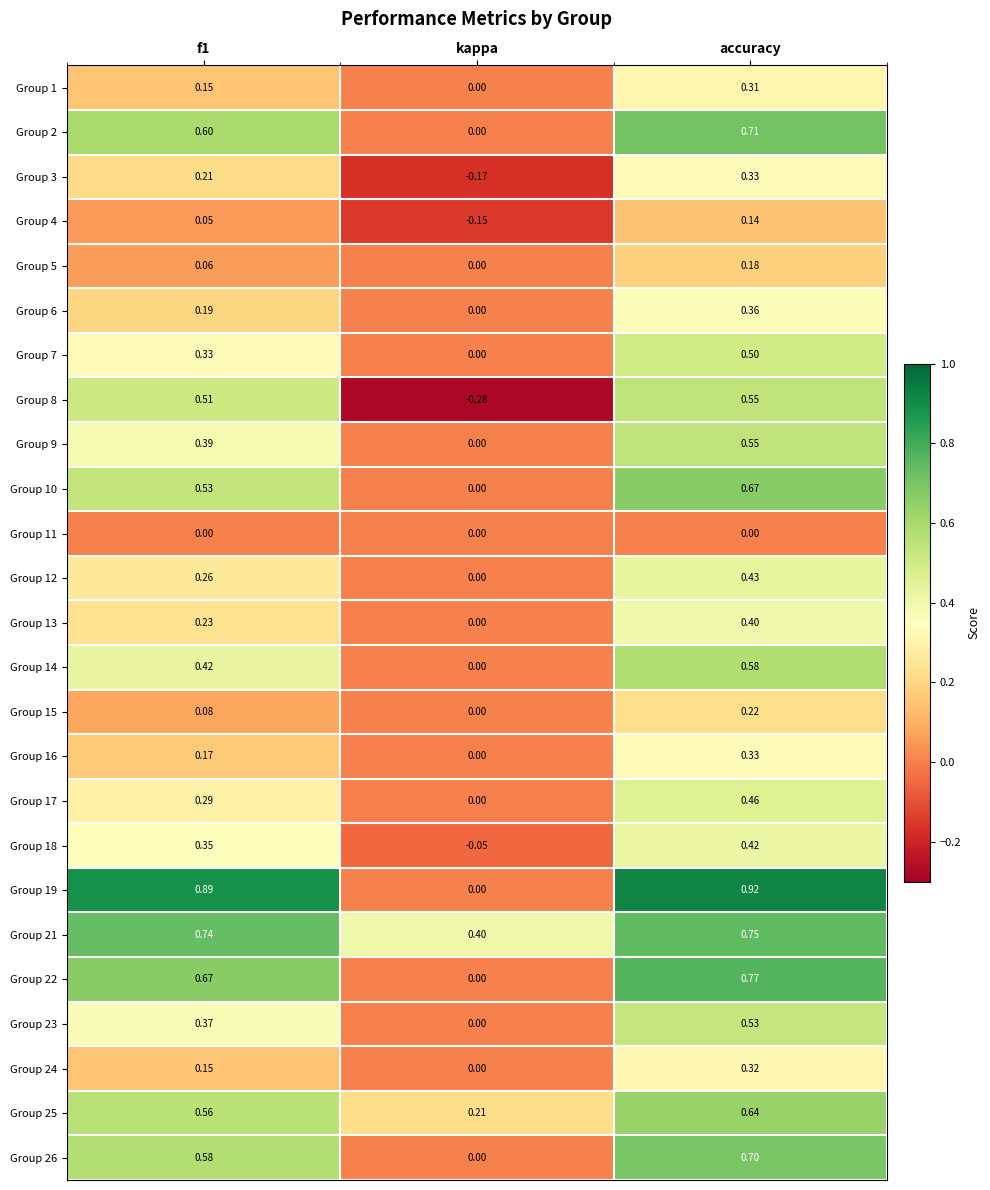

Which series has the largest total across all categories?

Group 21